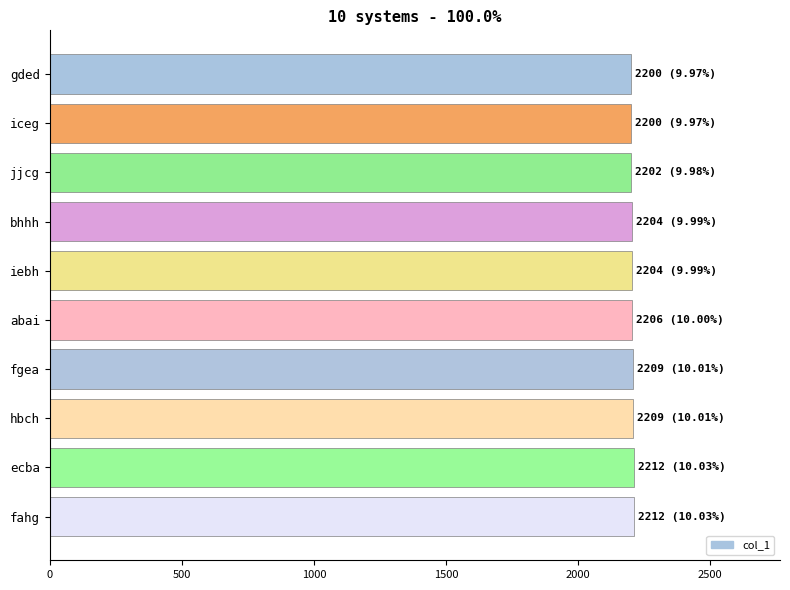

What is the maximum value shown in the chart?

2212